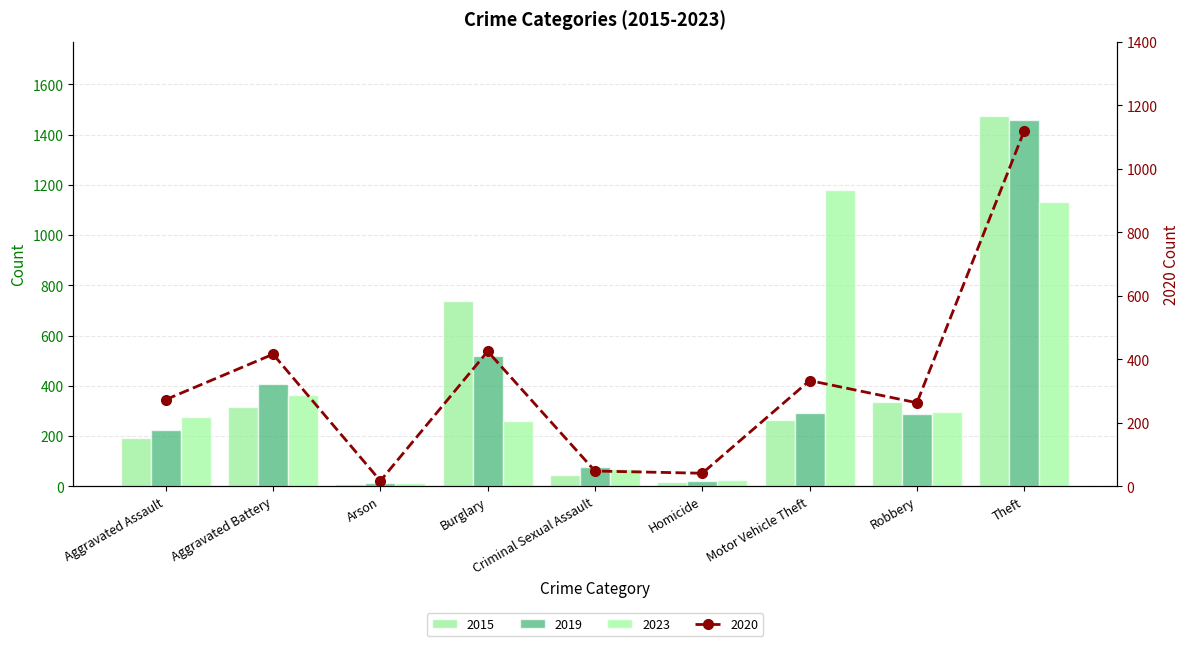

At Theft, list the series in order from smallest to largest.

2023, 2019, 2015